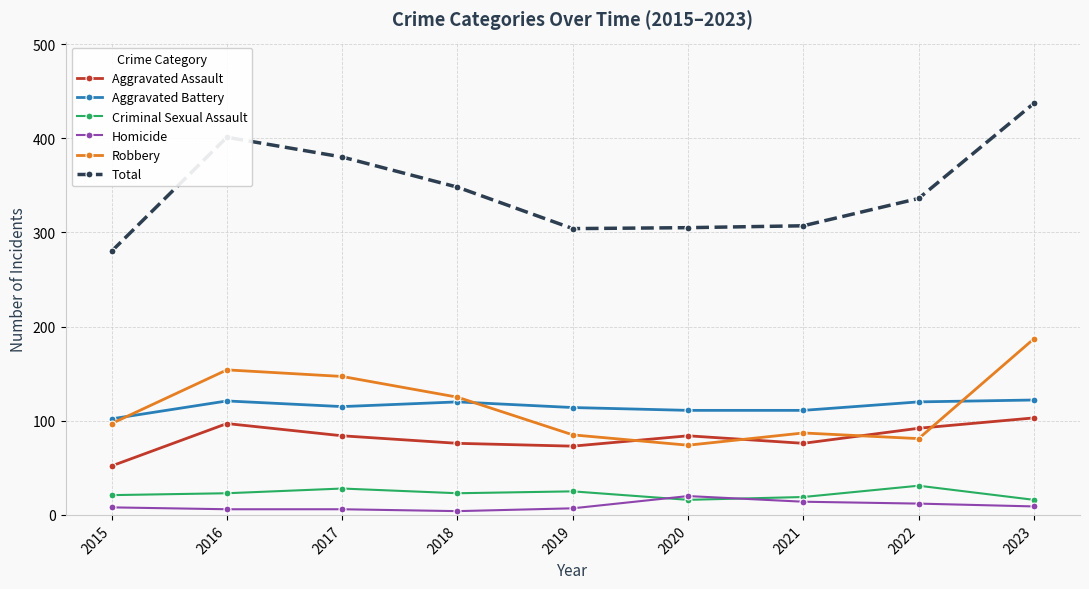

Which series has the largest total across all categories?

Total